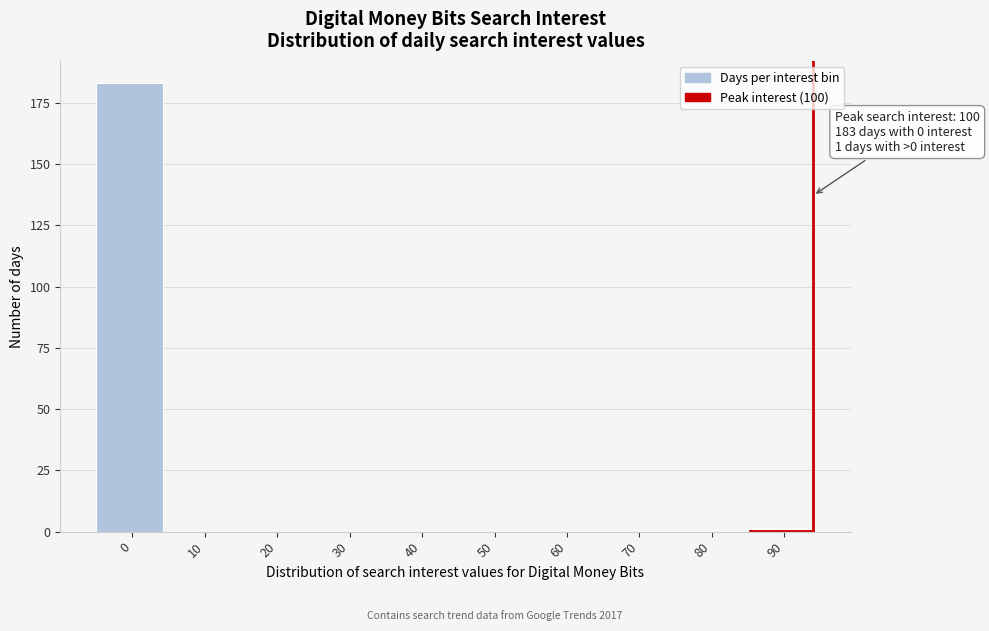

Reading left to right, extract all data points from this chart.

0=183	10=0	20=0	30=0	40=0	50=0	60=0	70=0	80=0	90=1